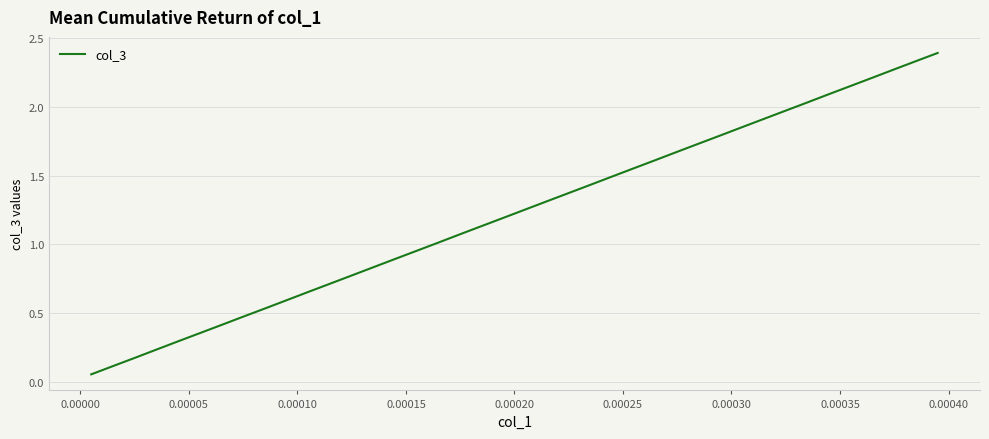

What is the value of the 38th point from the left?

2.3